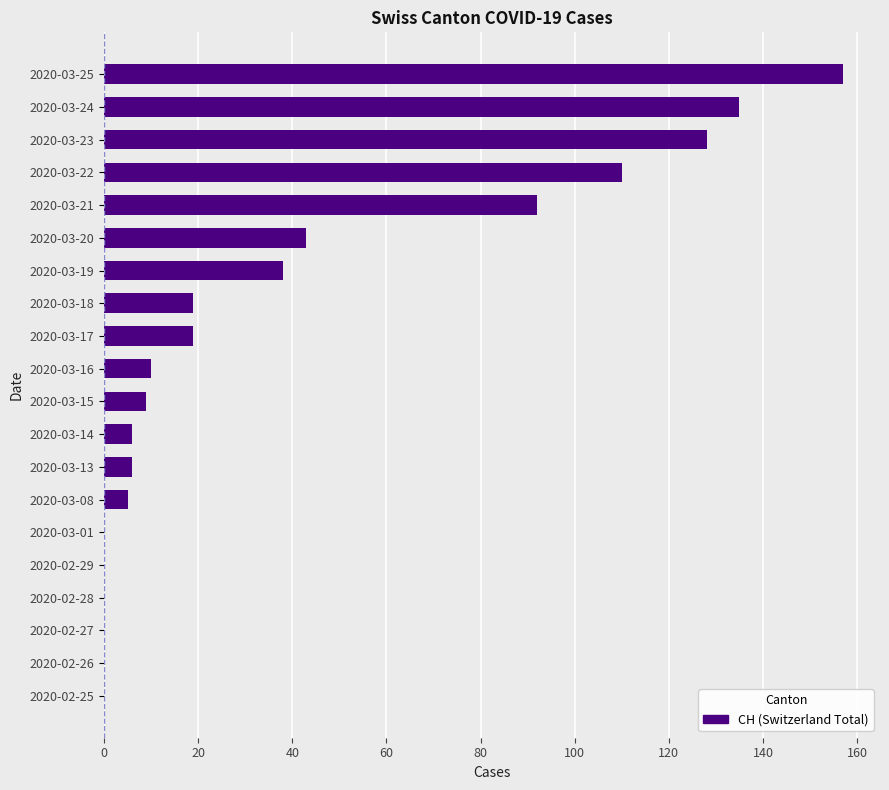

True or false: the data shows 31 at 2020-03-17.

False